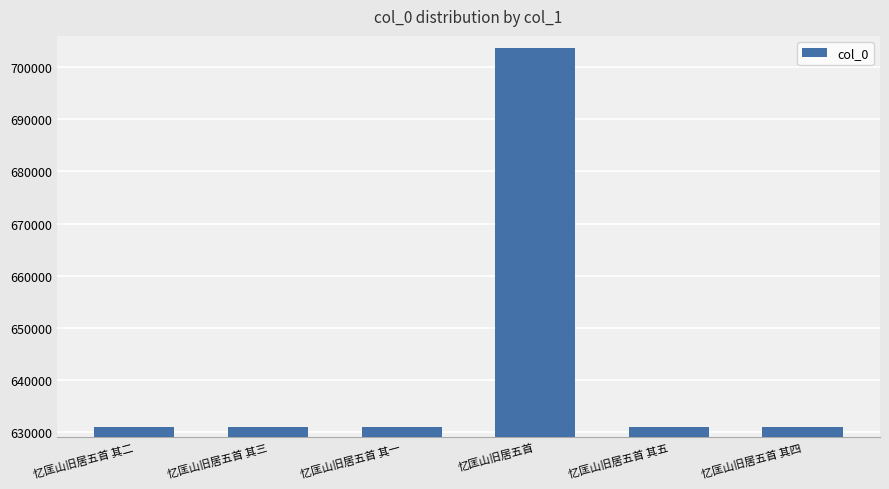

What is the label of the 6th bar from the left?

忆匡山旧居五首 其四